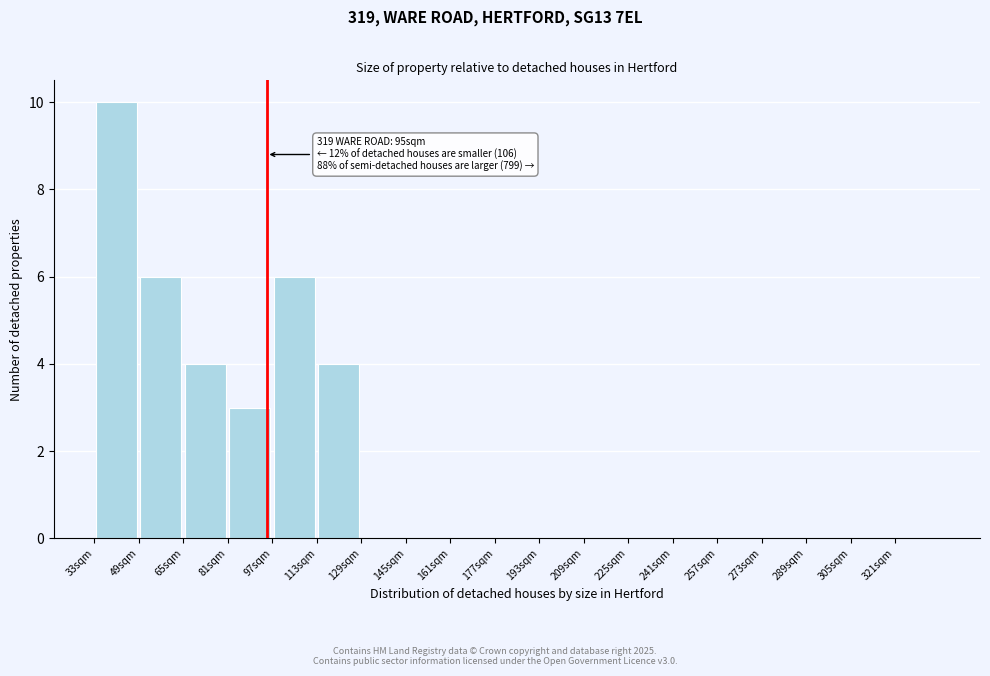

Which range on the x-axis has the tallest bar?

33 to 49